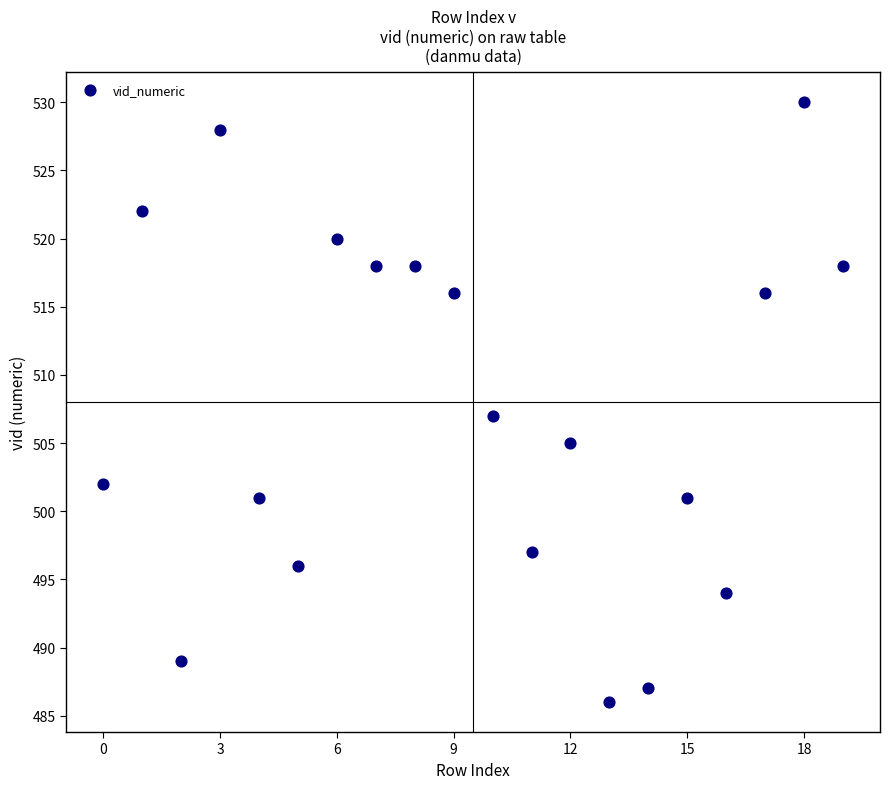

What Y value in the scatter plot is closest to 508?

507